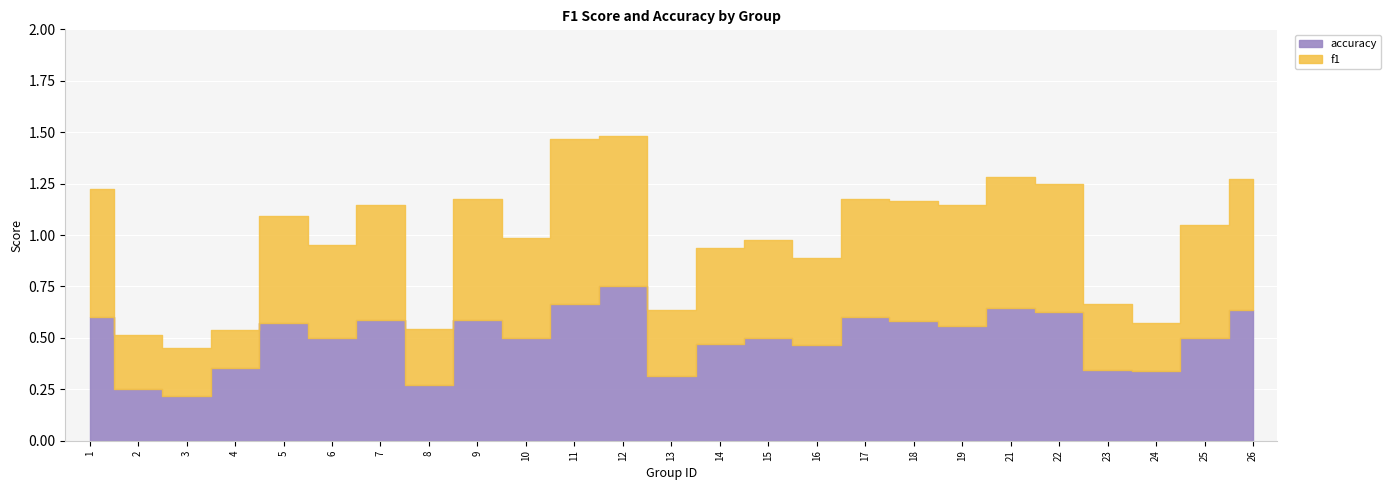

What is the sum of all f1 values?

12.2